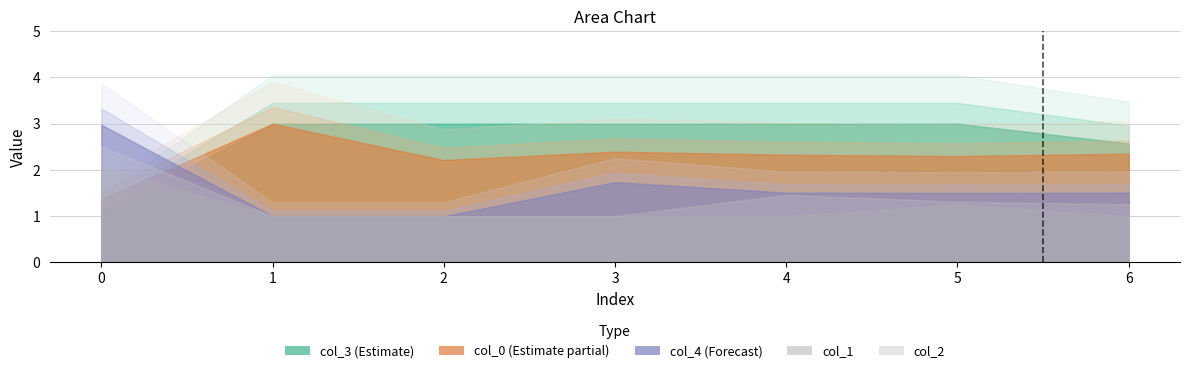

What is the difference between the highest and lowest values at 0?

1.9